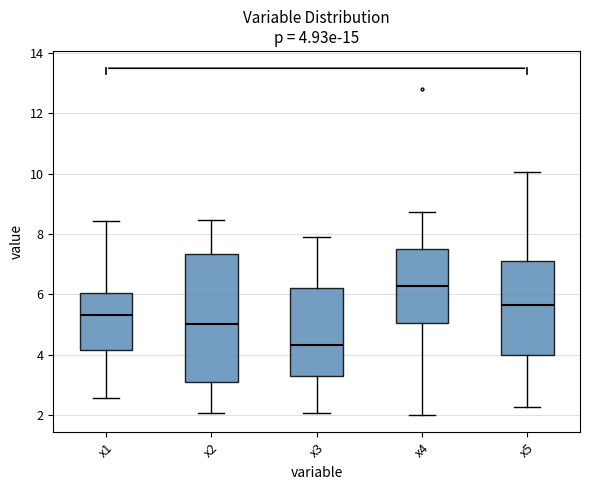

Which box is the tallest, from its lower edge to its upper edge?

x2